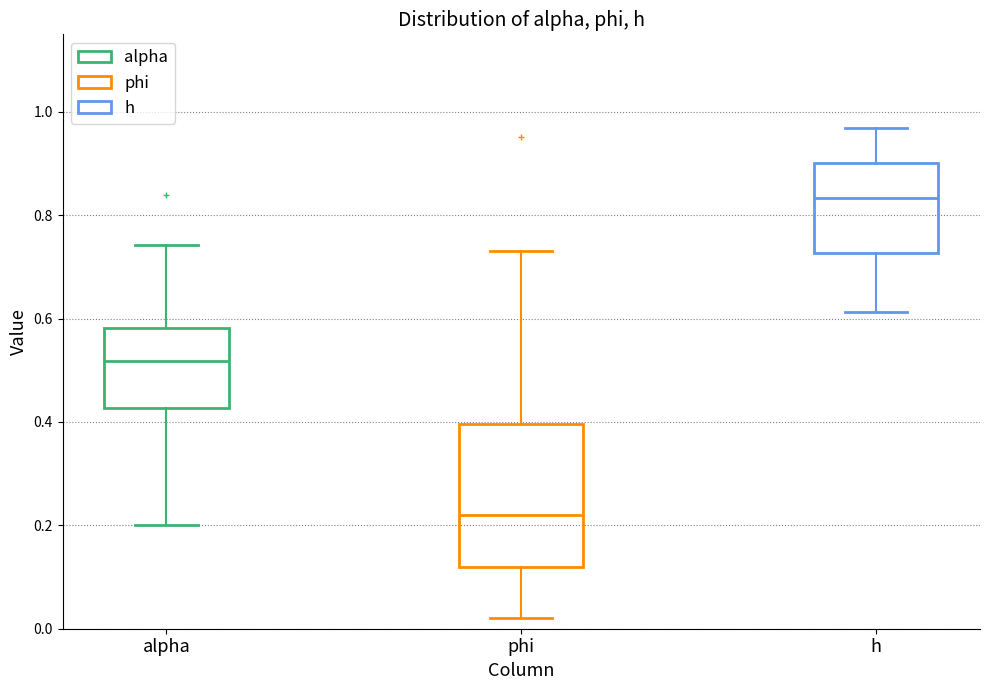

Where is the lower edge of the box for phi on the y-axis? The values are not printed on the chart, so give them approximately, as read against the axis.

0.12